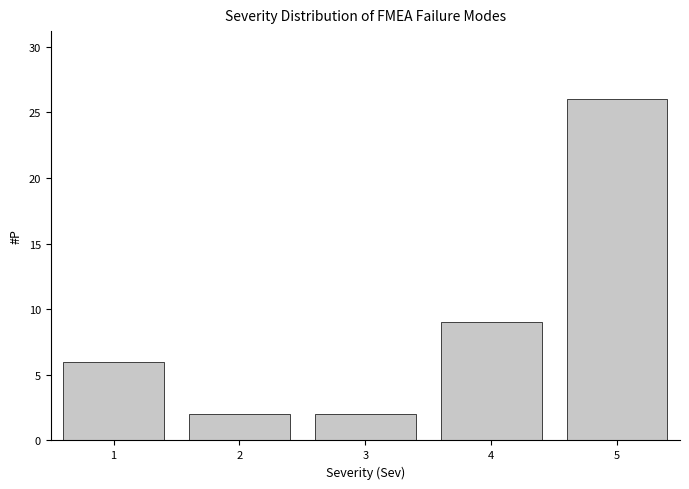

Reading right to left, transcribe all the data shown in this chart.

26	9	2	2	6